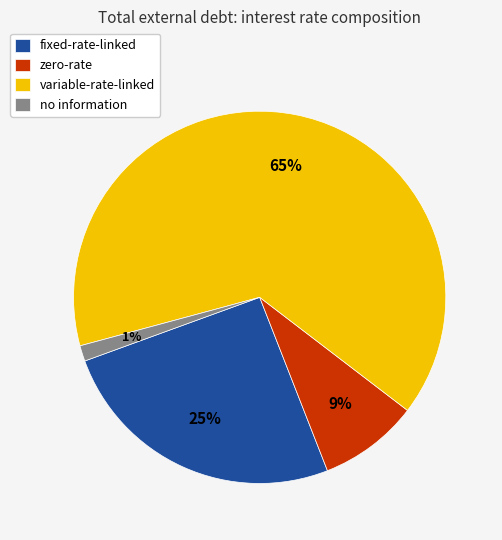

How many segments does this pie chart have?

4